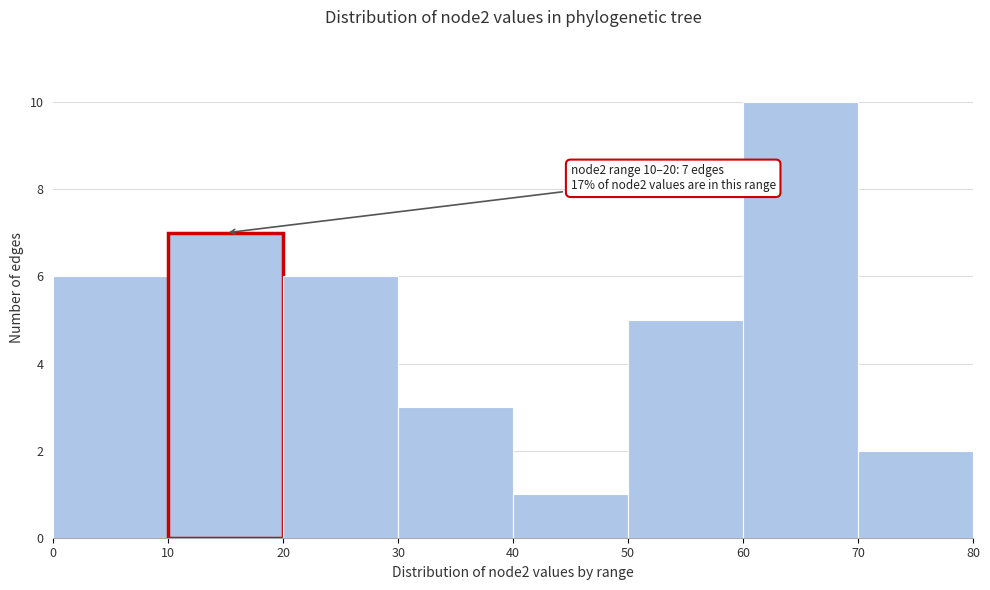

Which range on the x-axis has the tallest bar?

60 to 70